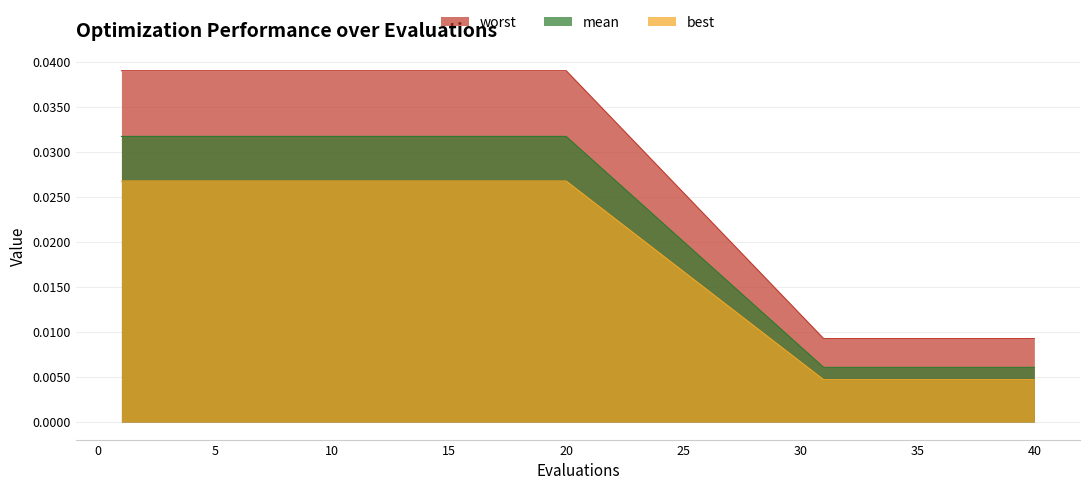

Which series changed the most between 34 and 35?

mean